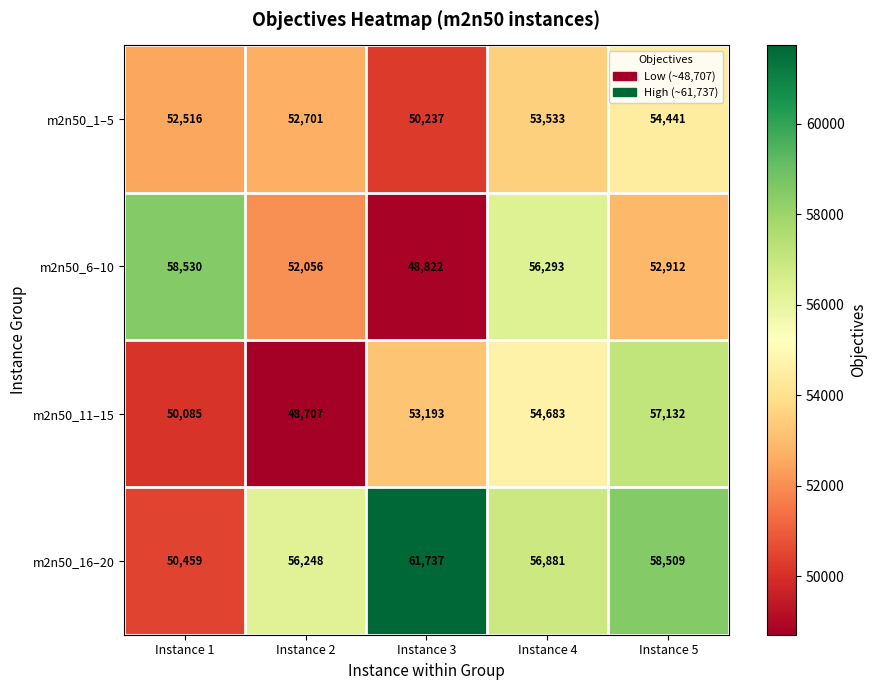

At which category does the chart reach its minimum across all series?

Instance 2